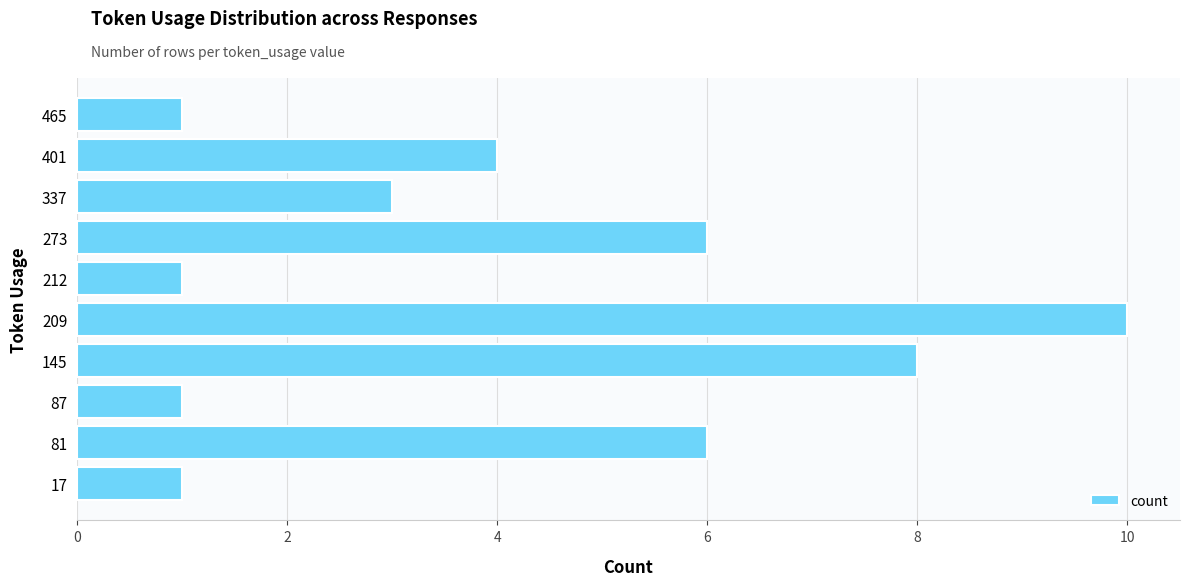

How many values are between 1 and 6?

8